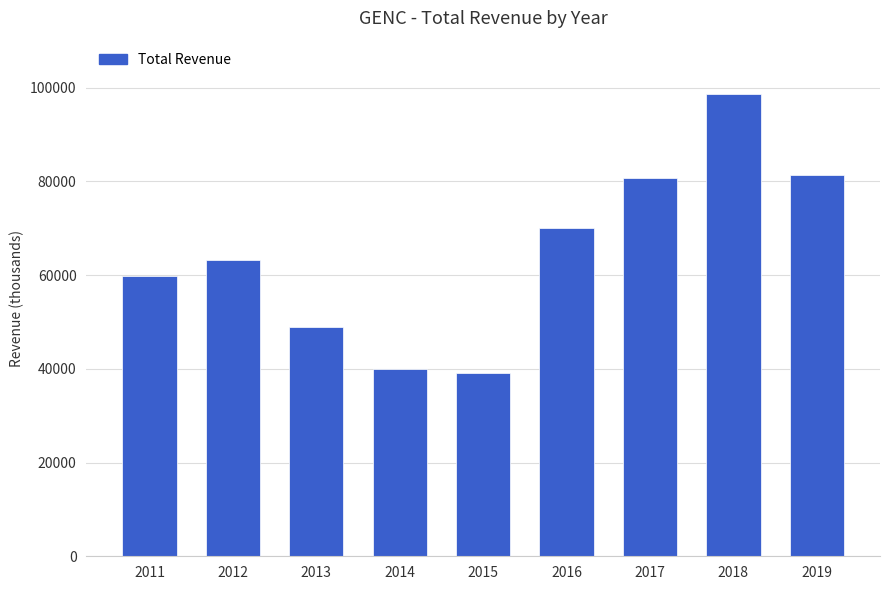

Is it true that the value at 2019 is 81300?

True